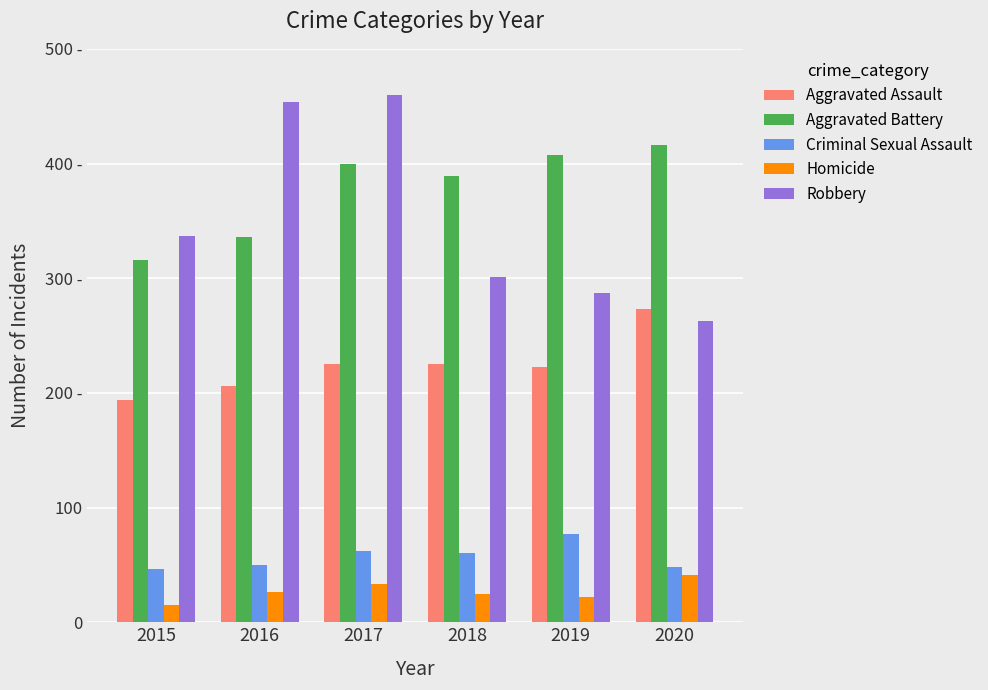

Does the chart contain any negative values?

No